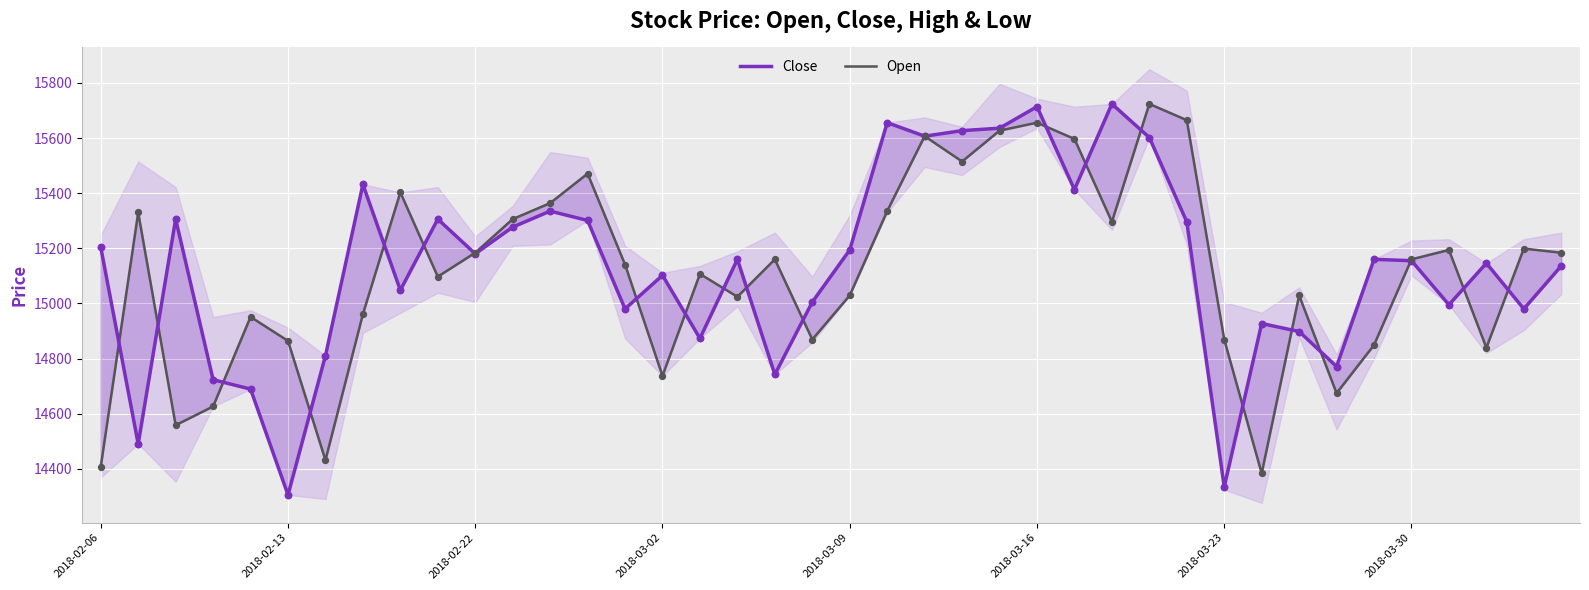

At which category is the sum across all series the highest?

2018-03-16